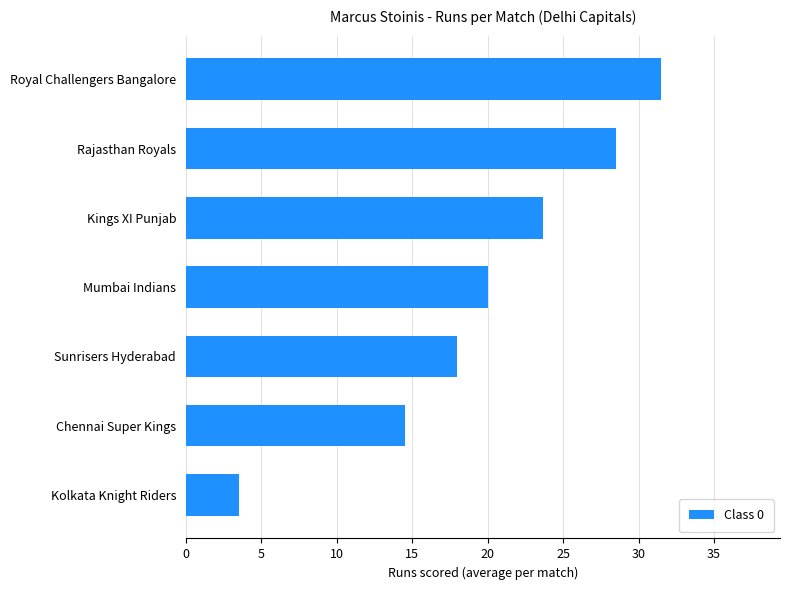

How many bars are there in total?

7